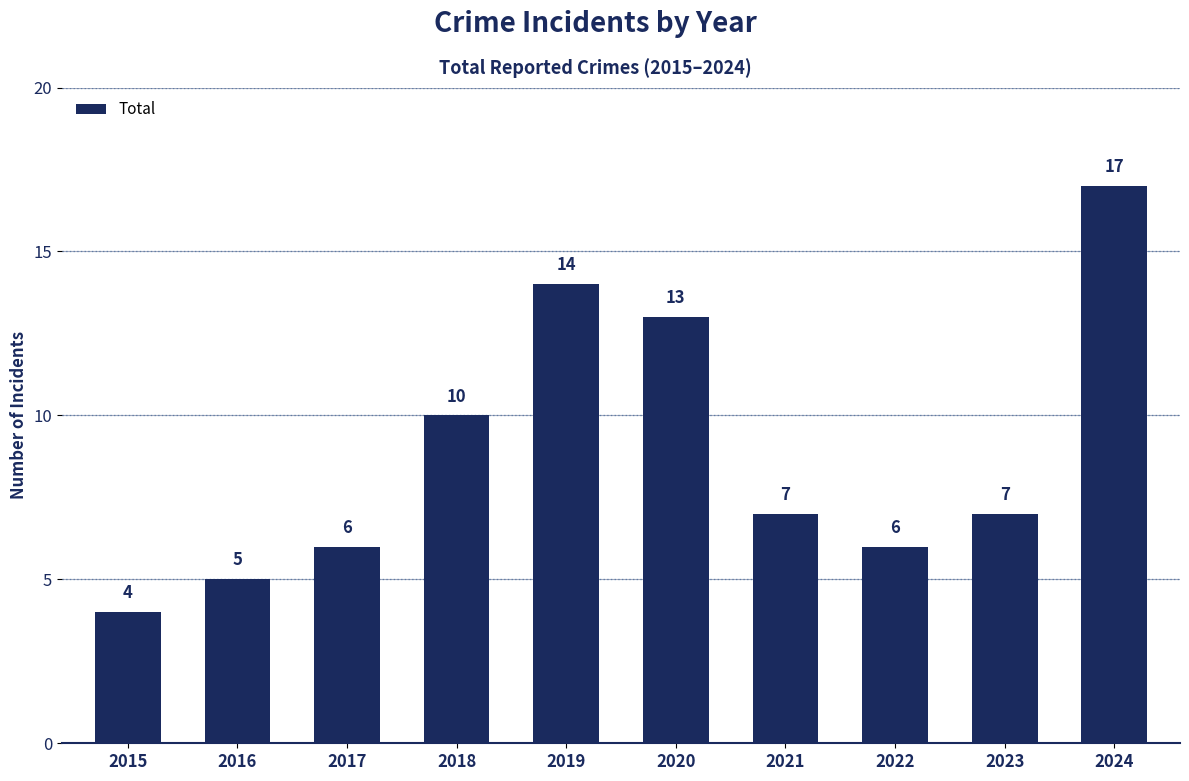

What is the minimum value shown in the chart?

4